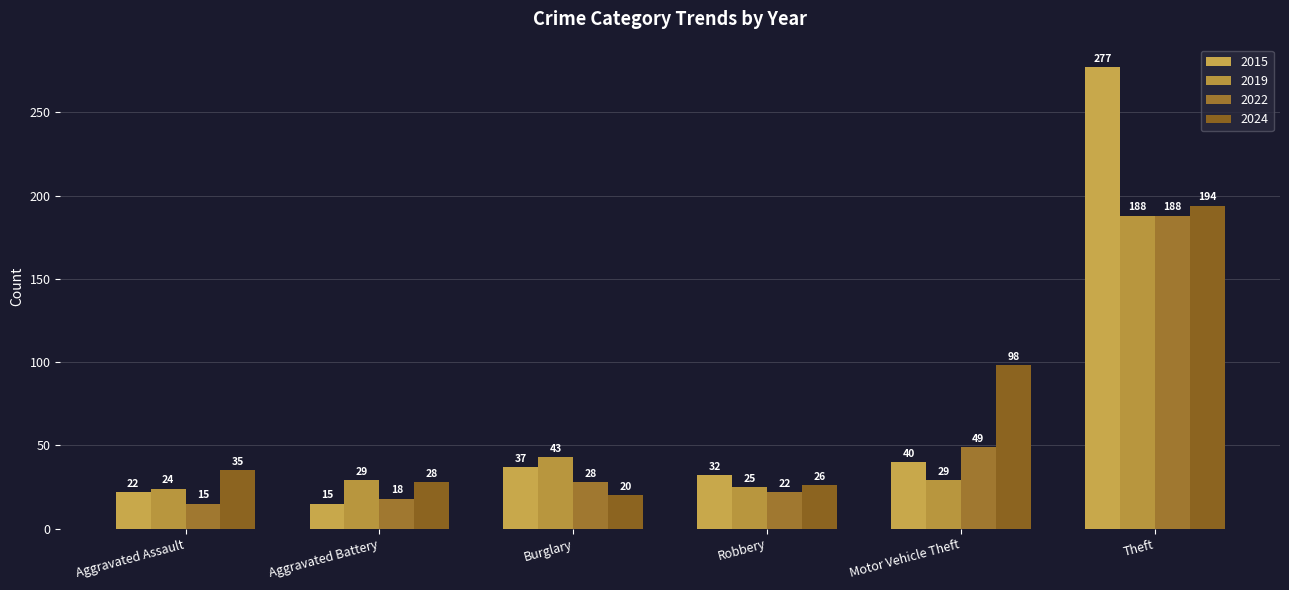

Which category has the highest value in the 2015 series?

Theft